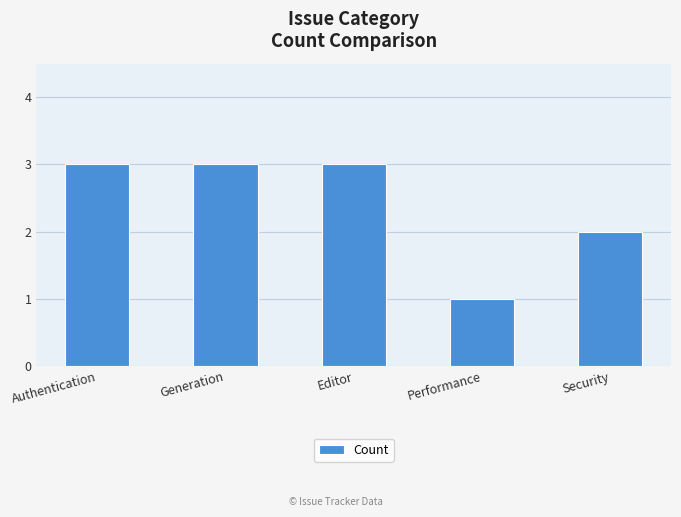

Read the value at Performance.

1